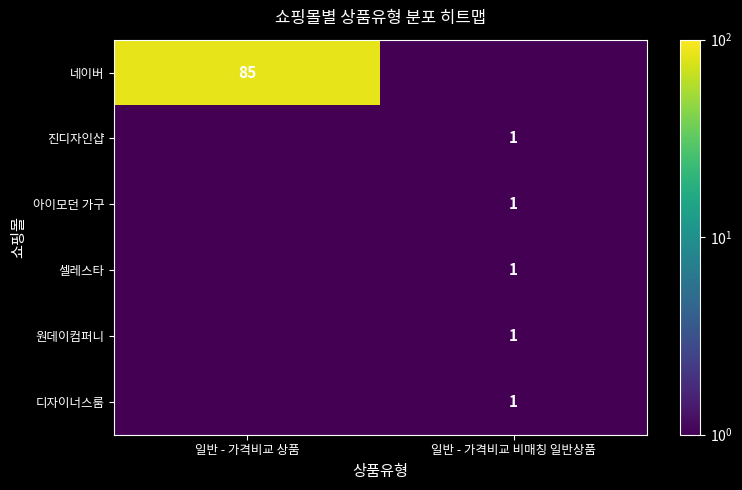

Between 일반 - 가격비교 비매칭 일반상품 and 일반 - 가격비교 상품, which is larger?

일반 - 가격비교 상품